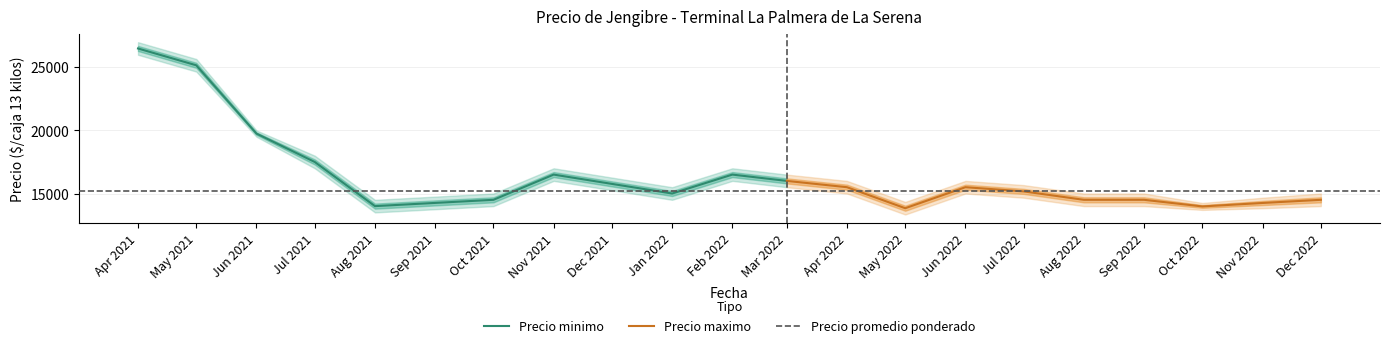

Which series has the largest range (max minus min)?

Precio minimo